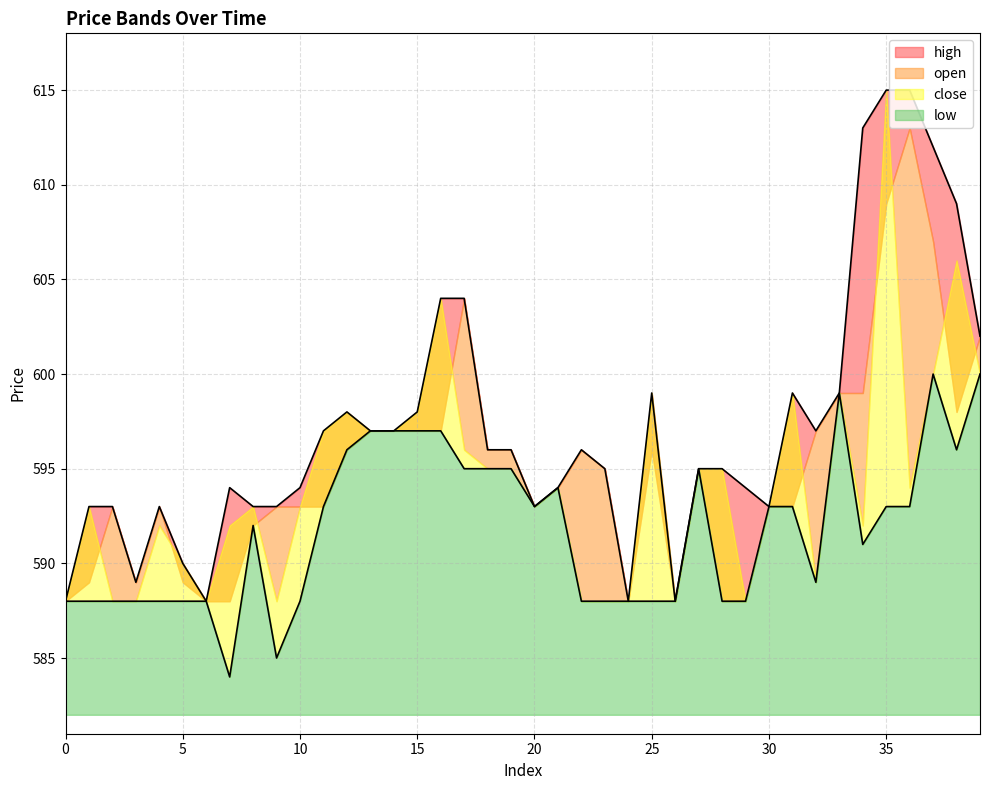

What is the difference between the maximum and minimum values in the high series?

27